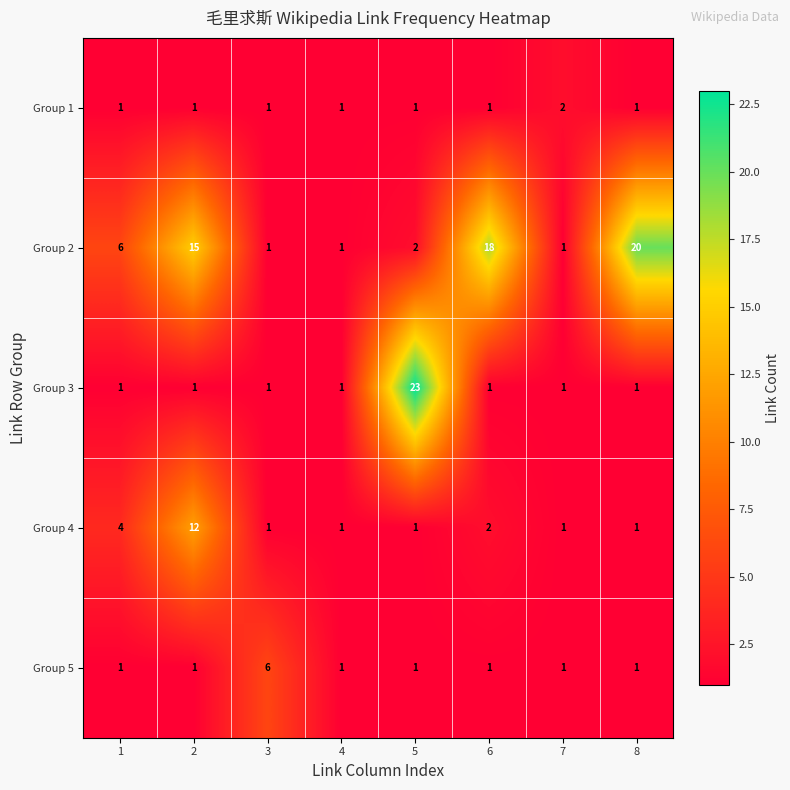

Which series has the widest spread of values?

Group 3